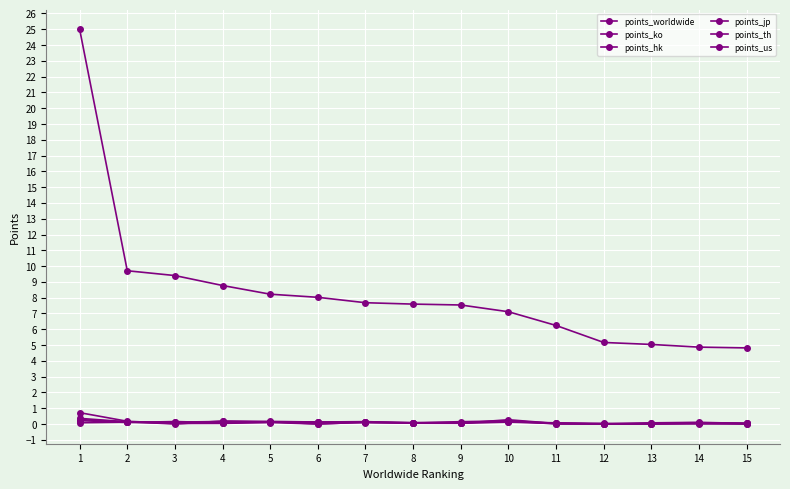

True or false: points_hk has more than 2 points higher than both neighbors.

True